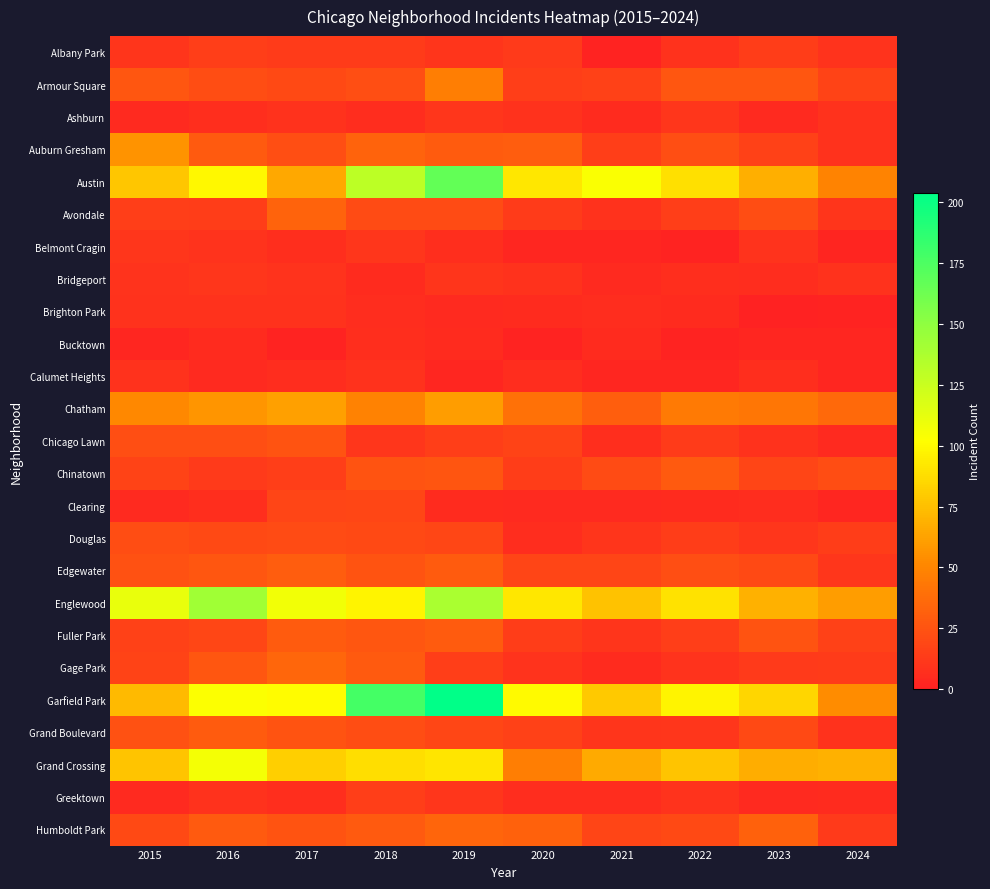

At how many categories does at least one series exceed 148?

2